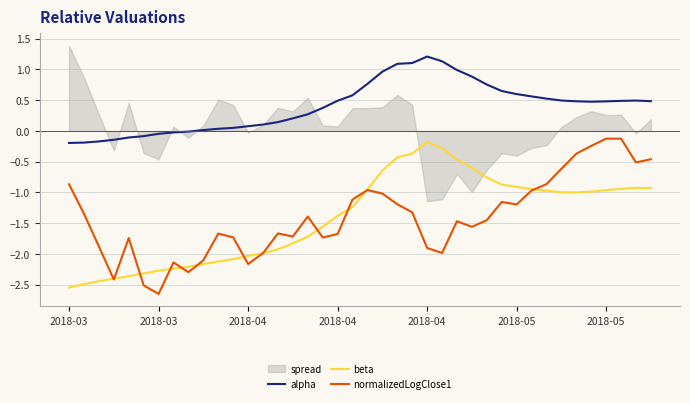

At which category does beta reach its first local peak?

2018-04